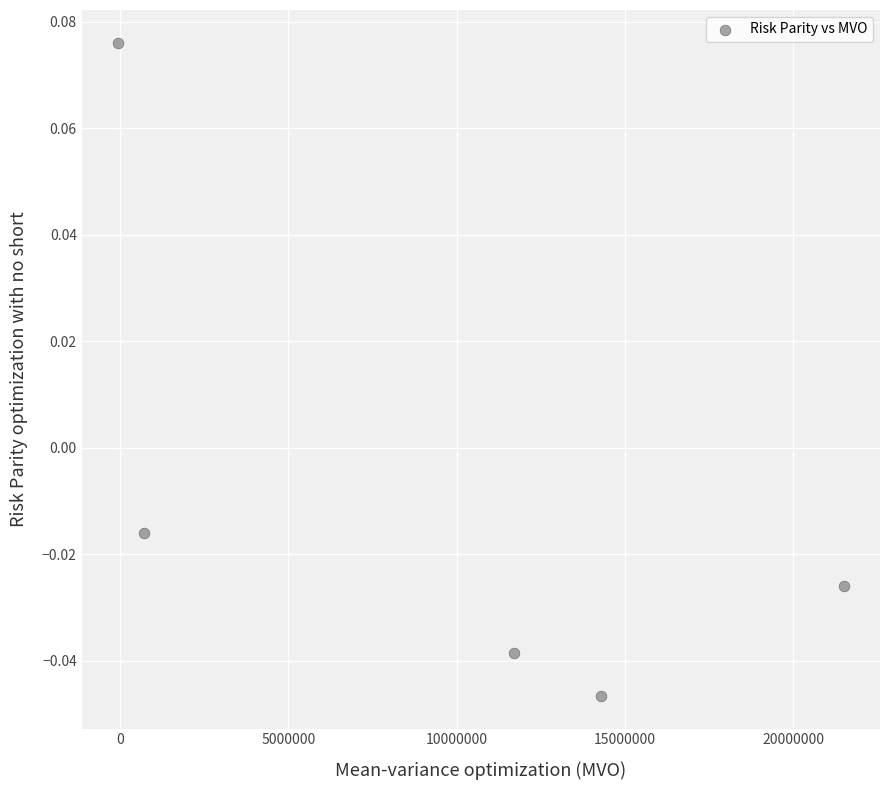

What is the average X value?

9629416.0